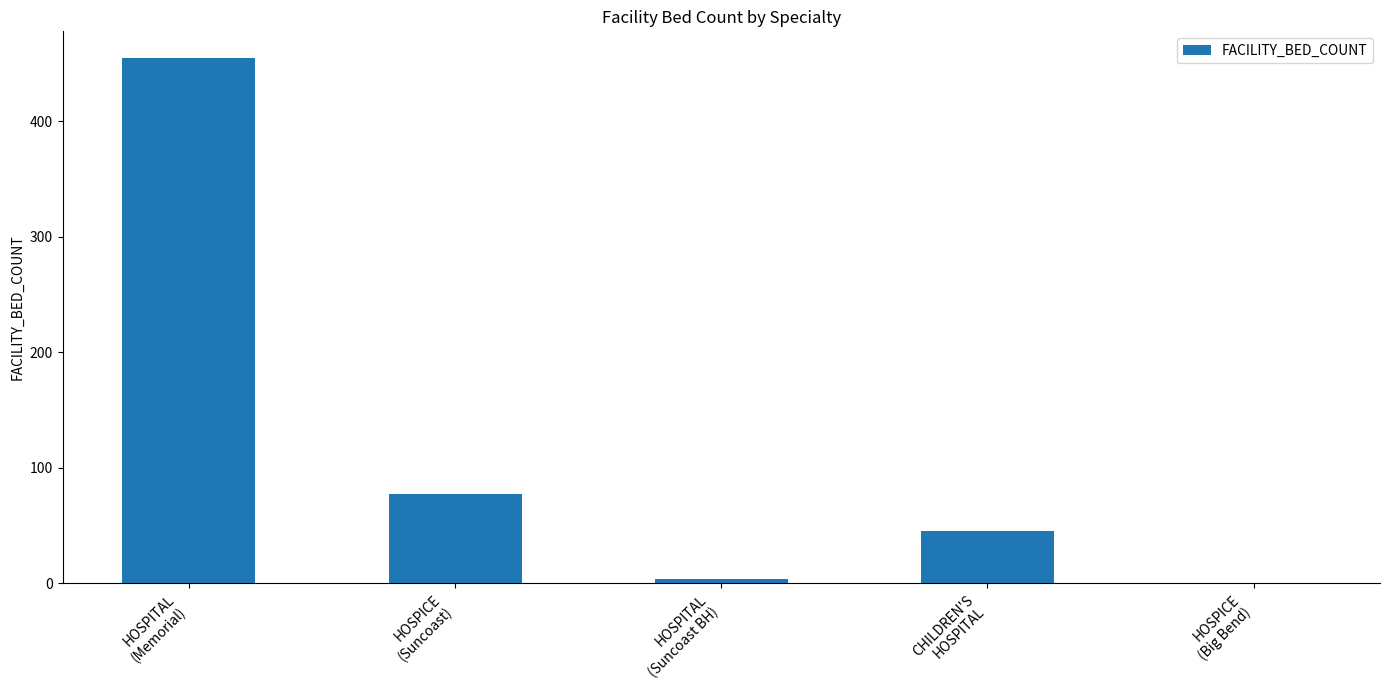

What is the sum of all values?

581